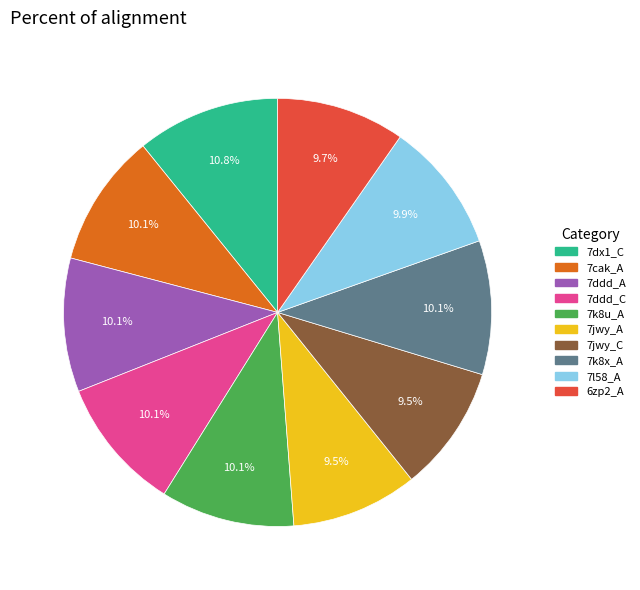

Which has a higher value, 7dx1_C or 7ddd_A?

7dx1_C